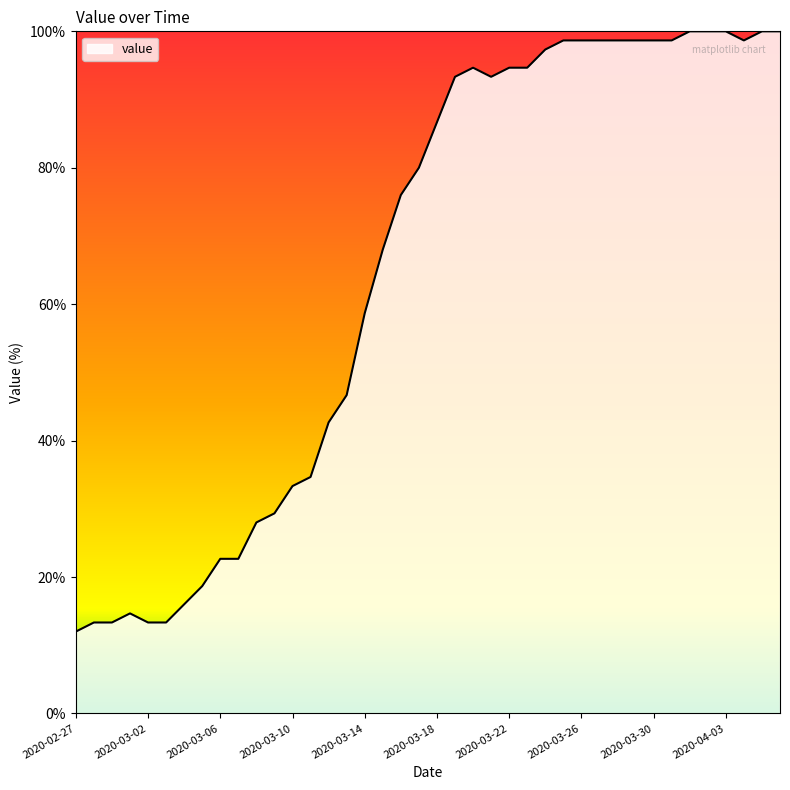

What is the smallest value displayed?

12.0